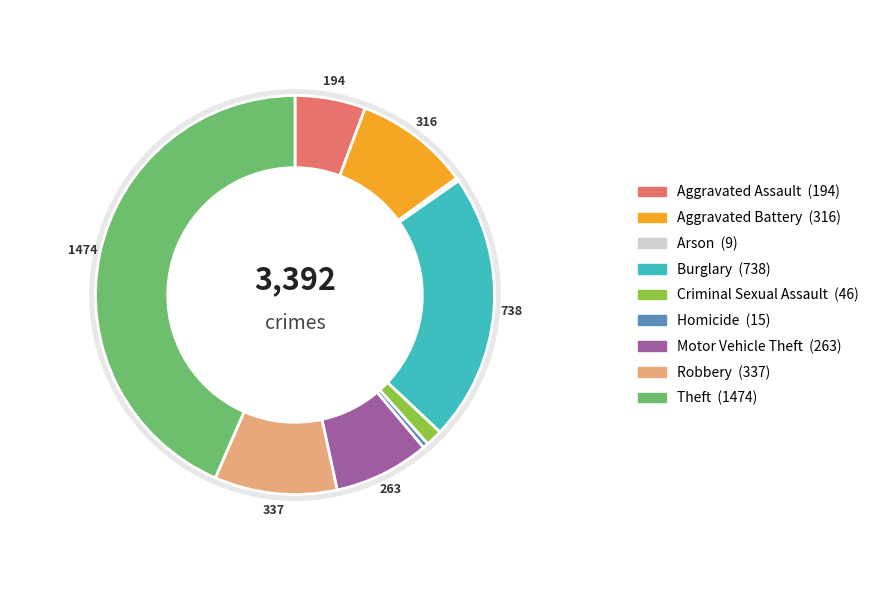

To the nearest percent, what portion does Aggravated Battery represent?

9%